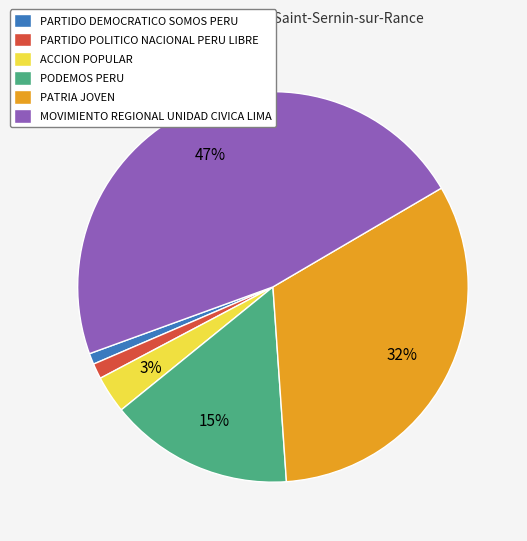

Which slice is the largest?

MOVIMIENTO REGIONAL UNIDAD CIVICA LIMA